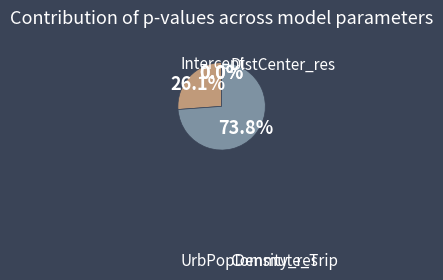

To the nearest percent, what is the difference between the largest and smallest slice percentages?

74%